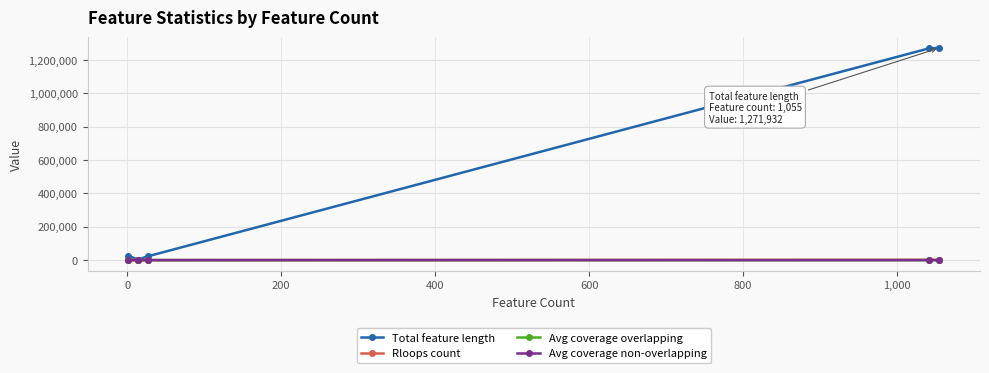

What is the greatest value displayed?

1271932.0